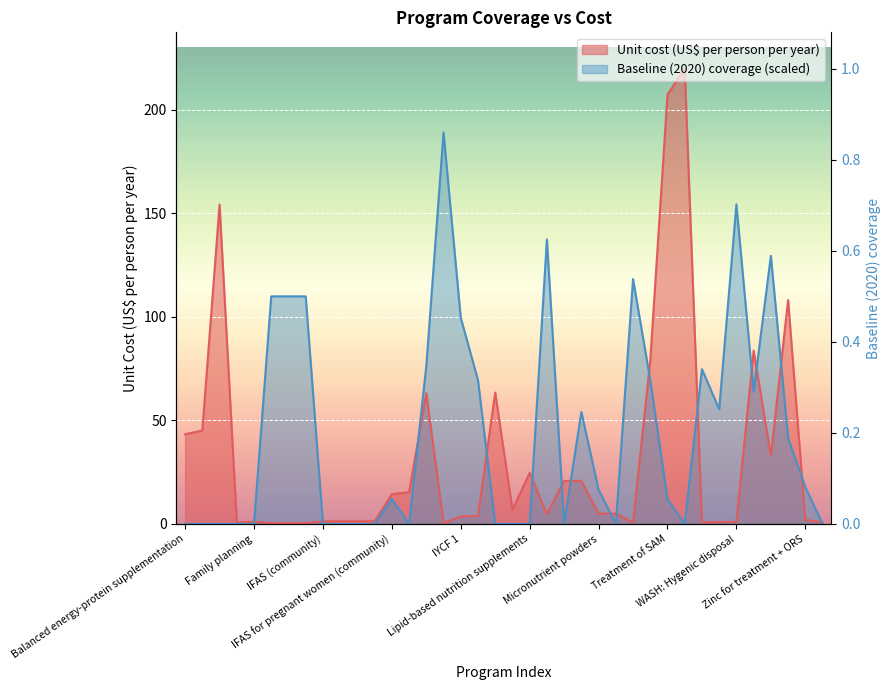

Between IYCF 3 and Kangaroo mother care, which series saw the biggest shift?

Unit cost (US$ per person per year)